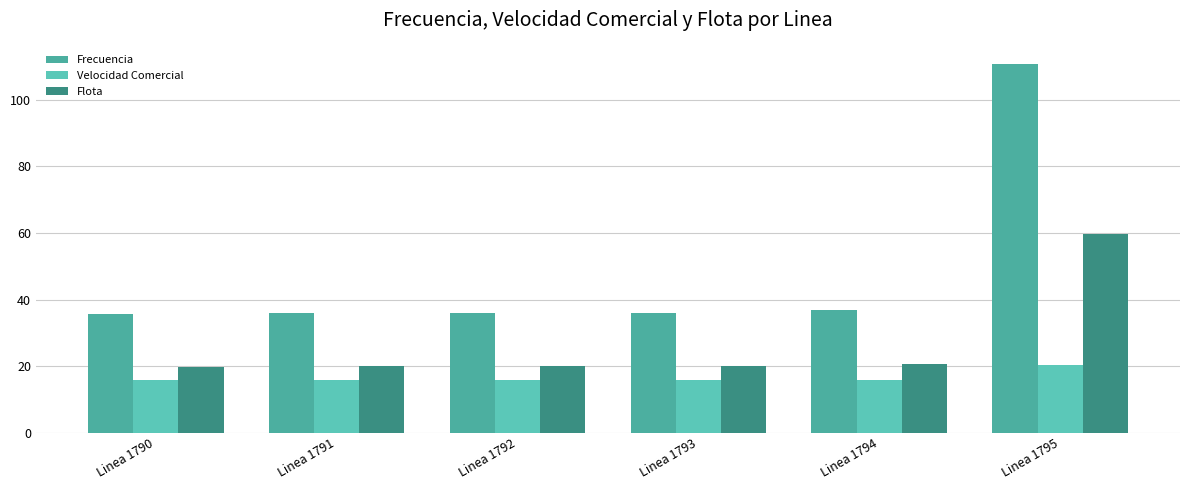

The Flota series shows 20.0 at Linea 1792. True or false?

True